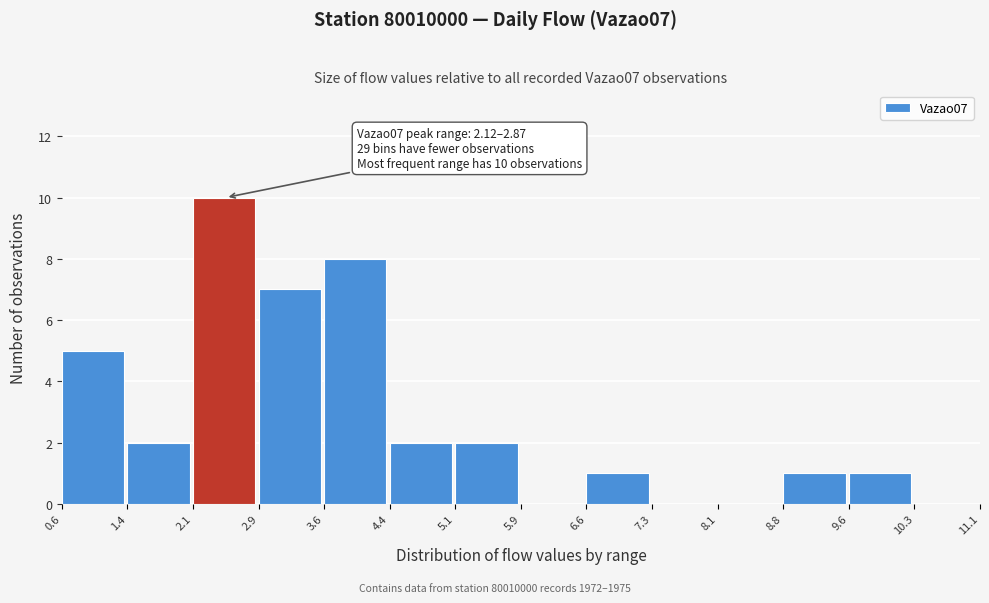

Which range on the x-axis has the tallest bar?

2.1 to 2.9